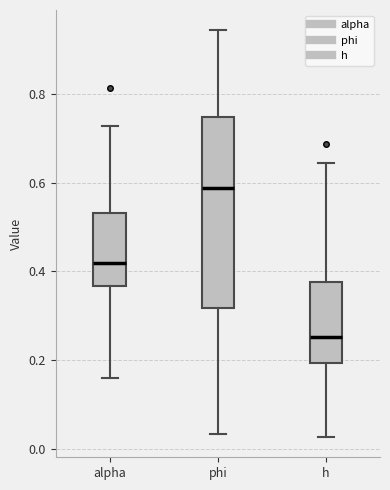

Which box's median line is the lowest?

h